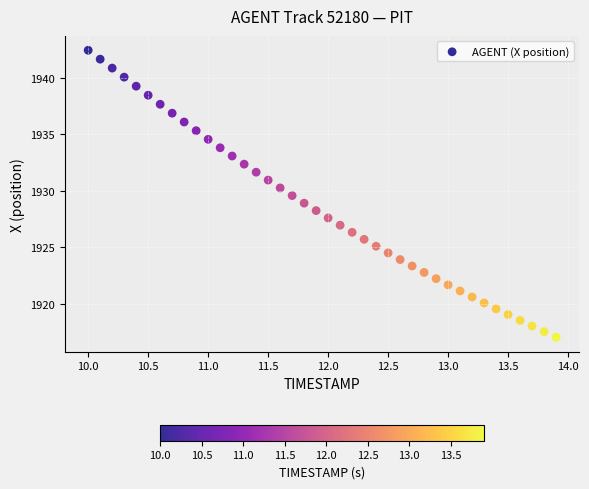

What is the range of X values (max minus min)?

3.9